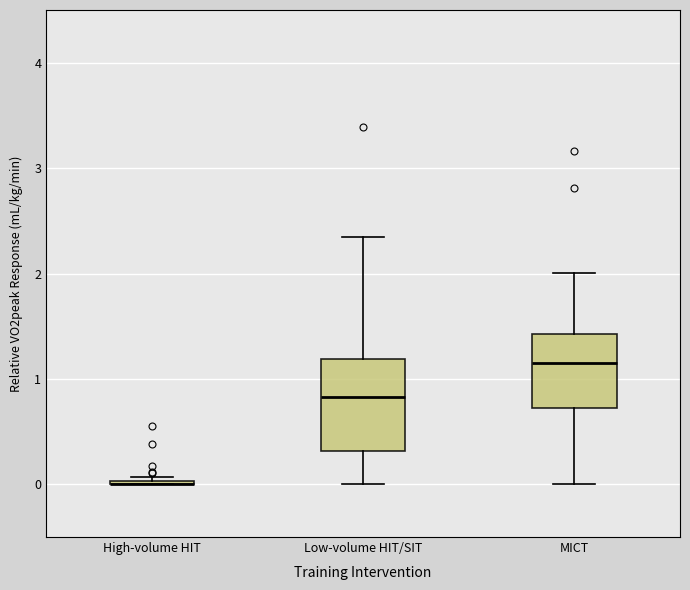

Which box is the tallest, from its lower edge to its upper edge?

Low-volume HIT/SIT